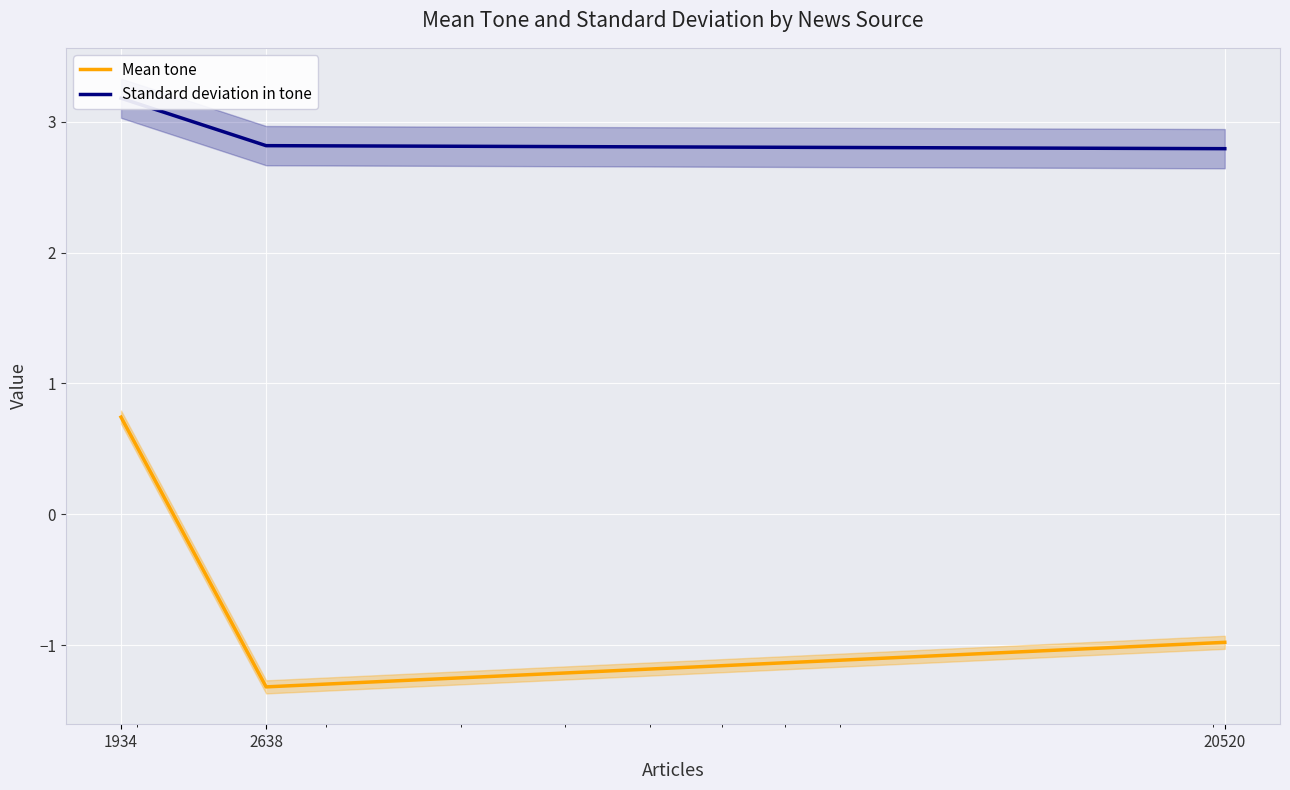

Reading right to left, list all the values displayed in this chart.

Mean tone: 20520=-1.0	2638=-1.3	1934=0.7
Standard deviation in tone: 20520=2.8	2638=2.8	1934=3.2